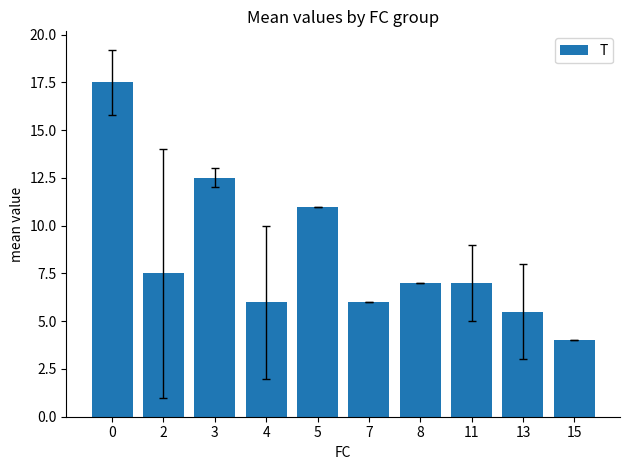

What is the maximum value shown in the chart?

17.5